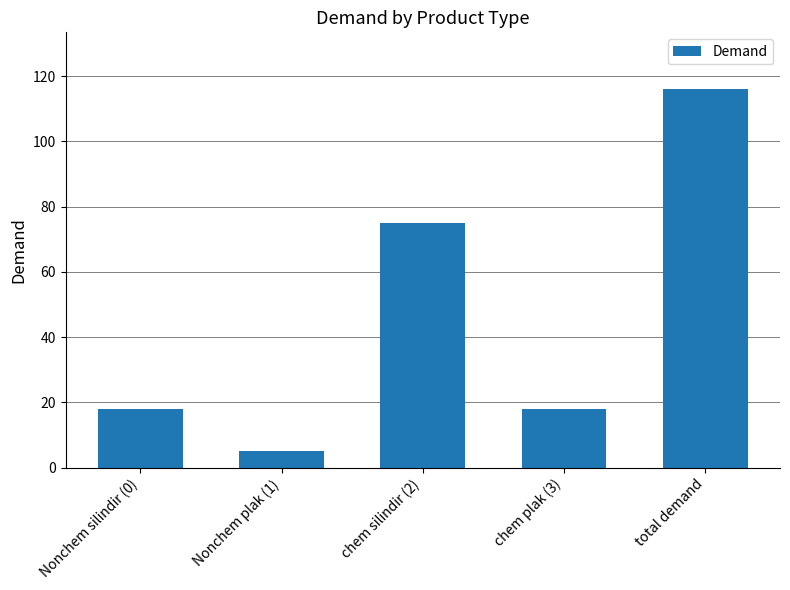

What is the approximate value at total demand, to the nearest 50?

100